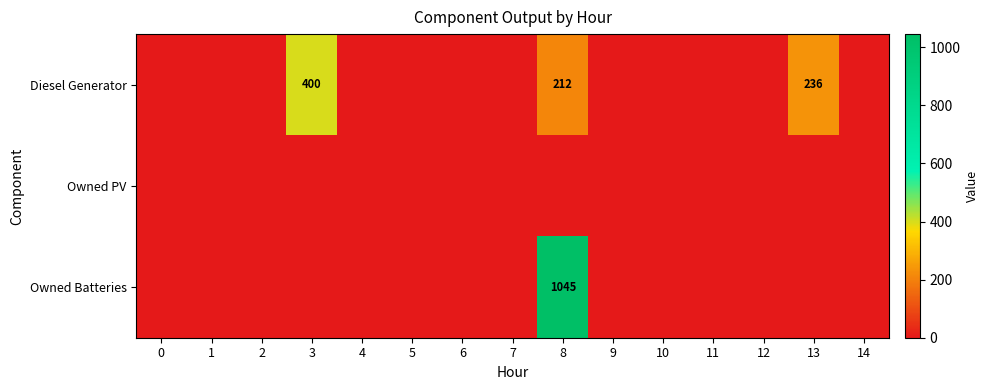

True or false: Owned Batteries has a value of 1045 at 8.

True